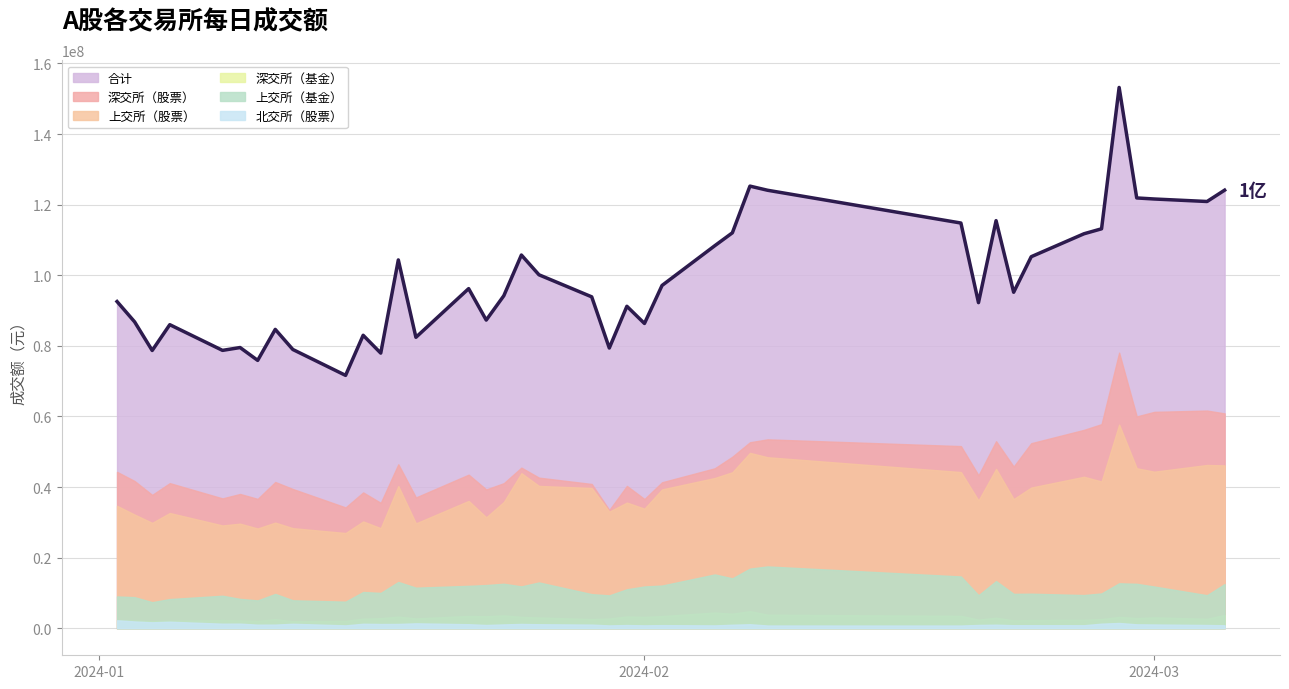

What position from the left is 2024-02-06?

26